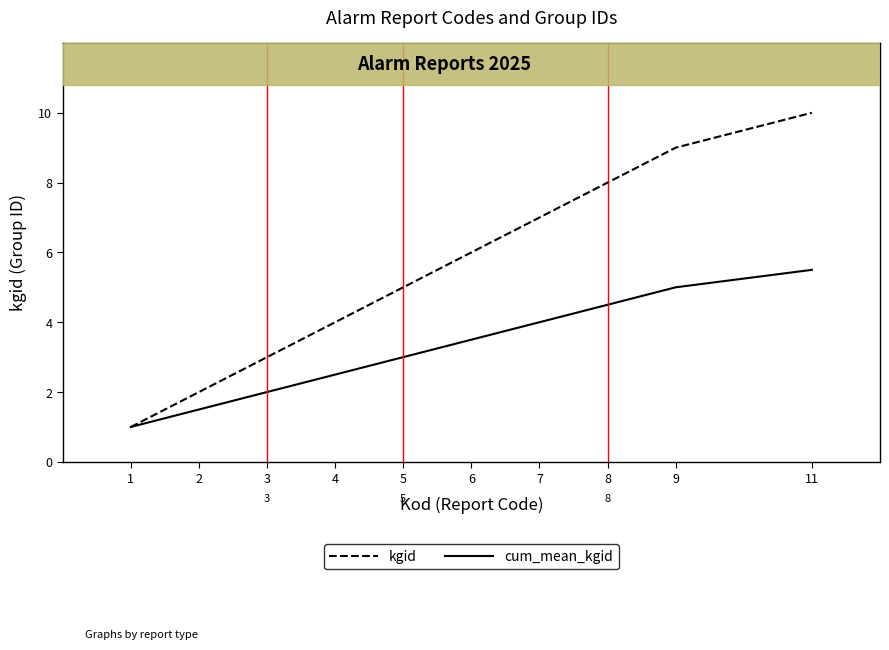

Is it true that cum_mean_kgid equals 1.6 at 8?

False